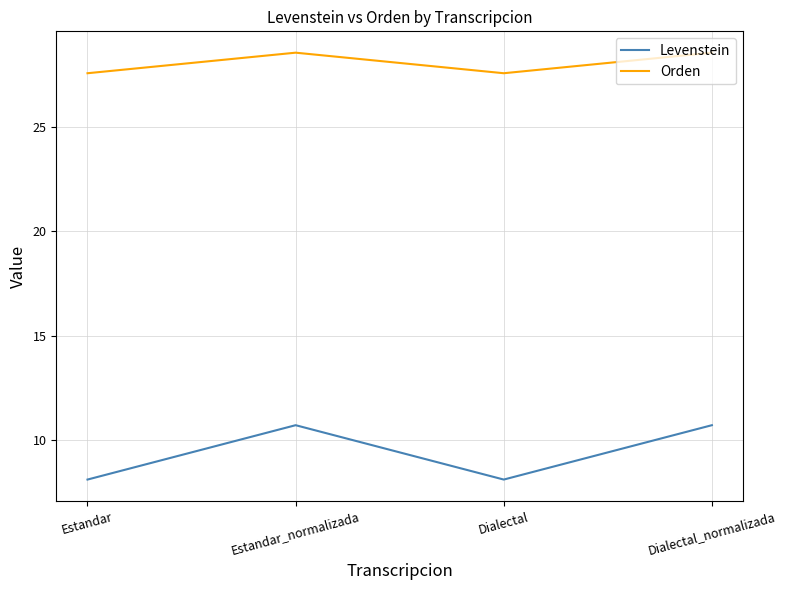

True or false: Orden and Levenstein cross at least once.

False